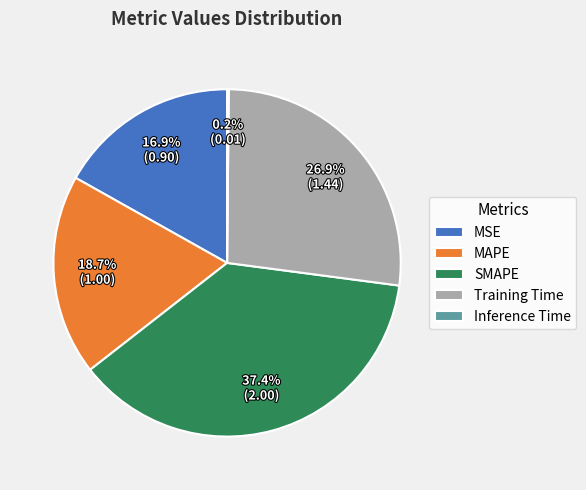

What portion of the pie excludes SMAPE?

62.6%